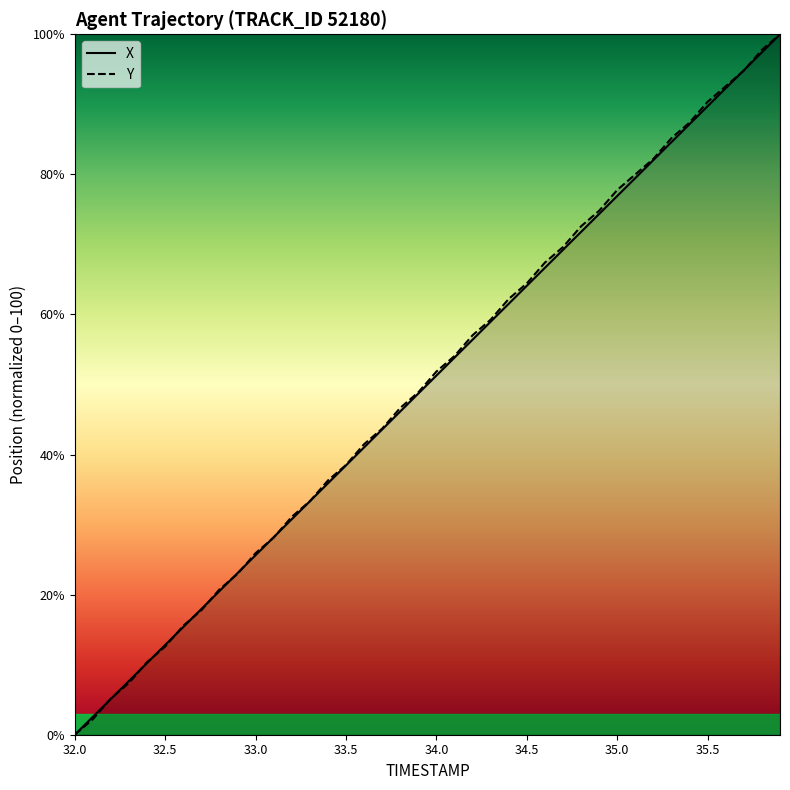

Reading left to right, what are all the values shown in this chart?

X: 32.0=0.0	32.1=2.6	32.2=5.1	32.3=7.7	32.4=10.3	32.5=12.8	32.6=15.4	32.7=17.9	32.8=20.5	32.9=23.1	33.0=25.6	33.1=28.2	33.2=30.8	33.3=33.3	33.4=35.9	33.5=38.5	33.6=41.0	33.7=43.6	33.8=46.2	33.9=48.7	34.0=51.3	34.1=53.8	34.2=56.4	34.3=59.0	34.4=61.5	34.5=64.1	34.6=66.7	34.7=69.2	34.8=71.8	34.9=74.4	35.0=76.9	35.1=79.5	35.2=82.1	35.3=84.6	35.4=87.2	35.5=89.7	35.6=92.3	35.7=94.9	35.8=97.4	35.9=100.0
Y: 32.0=0.0	32.1=2.2	32.2=5.2	32.3=7.4	32.4=10.4	32.5=12.6	32.6=15.6	32.7=17.8	32.8=20.7	32.9=23.0	33.0=25.9	33.1=28.1	33.2=31.1	33.3=33.3	33.4=36.3	33.5=38.5	33.6=41.5	33.7=43.7	33.8=46.7	33.9=48.9	34.0=51.9	34.1=54.1	34.2=57.0	34.3=59.3	34.4=62.2	34.5=64.4	34.6=67.4	34.7=69.6	34.8=72.6	34.9=74.8	35.0=77.8	35.1=80.0	35.2=82.2	35.3=85.2	35.4=87.4	35.5=90.4	35.6=92.6	35.7=94.8	35.8=97.8	35.9=100.0